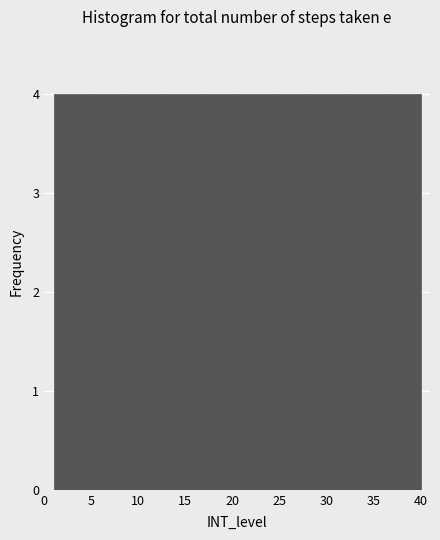

Reading left to right, transcribe this chart: for each bar, give the range it covers on the x-axis and its height. Neither the bar edges nor the heights are printed on the chart, so give them approximately, as read against the axes.

1.0 to 4.9: 4
4.9 to 8.8: 4
8.8 to 12.7: 4
12.7 to 16.6: 4
16.6 to 20.5: 4
20.5 to 24.4: 4
24.4 to 28.3: 4
28.3 to 32.2: 4
32.2 to 36.1: 4
36.1 to 40.0: 4